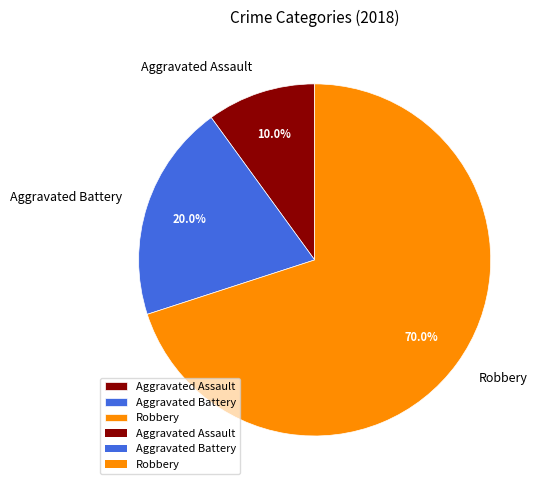

To the nearest percent, what is the average slice percentage?

33%